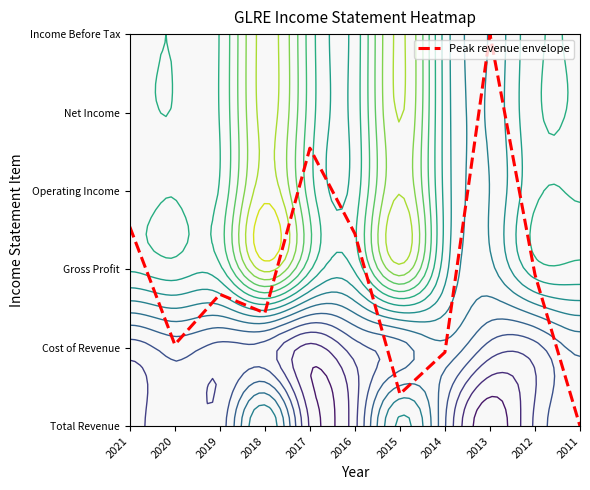

What is the approximate value at 2018?

1.4